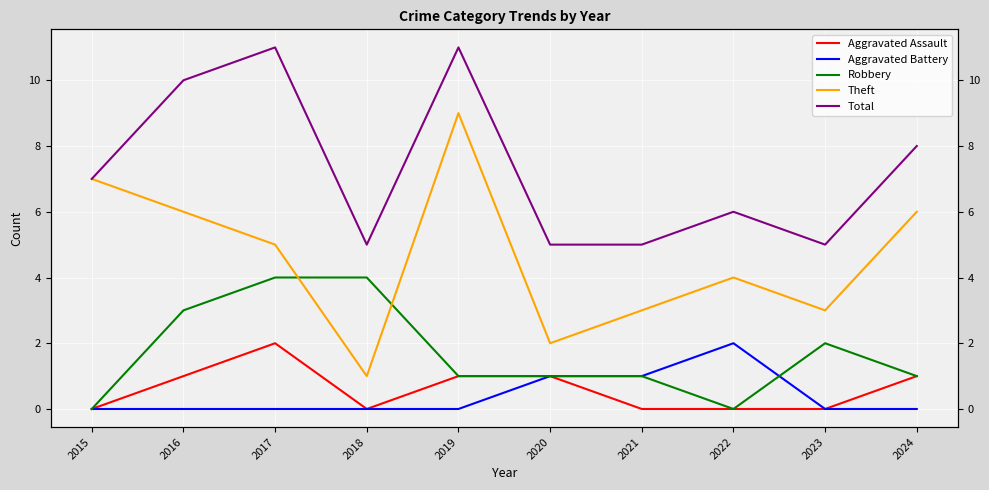

List the labels in order of Robbery value, smallest first.

2015, 2022, 2019, 2020, 2021, 2024, 2023, 2016, 2017, 2018